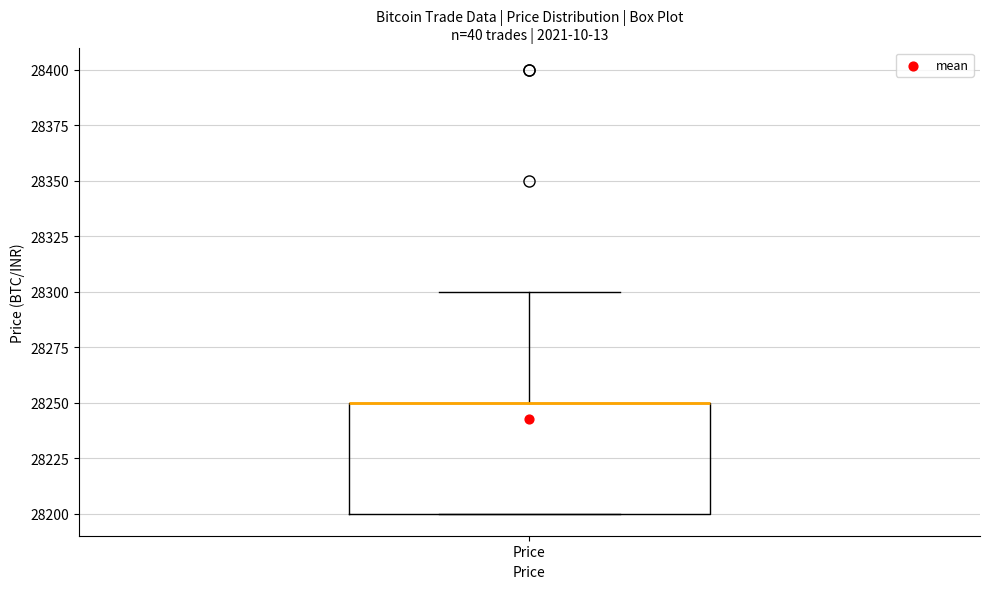

Read this box plot against the y-axis: the position of the median line, the range covered by the box, and the ends of both whiskers. The values are not printed on the chart, so give them approximately, as read against the axis.

median 28250 (drawn on the box's upper edge), box 28200 to 28250, whiskers 28200 to 28300